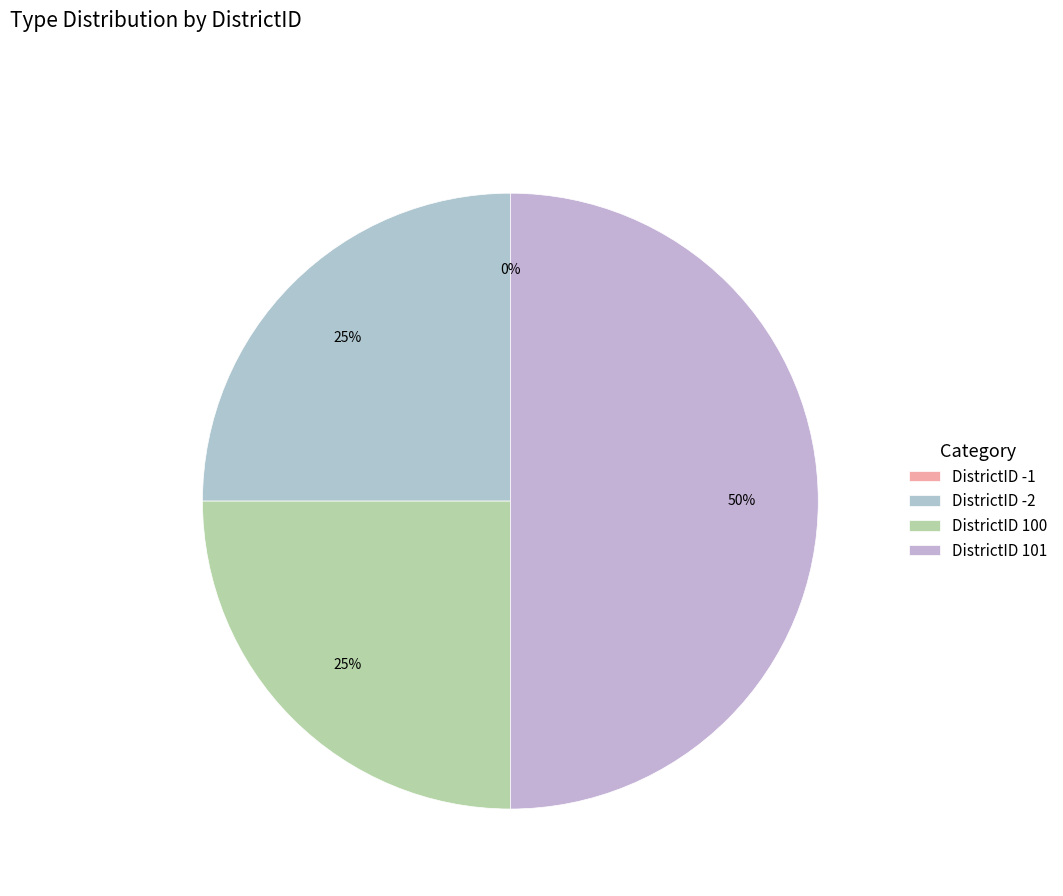

Which slice is the largest?

101